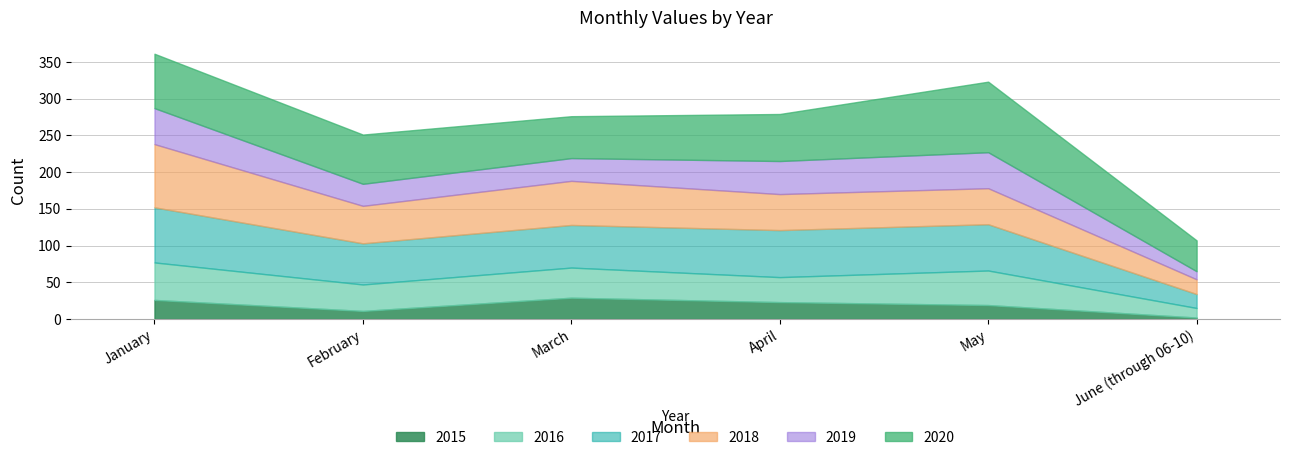

How many lines are shown in the chart?

6